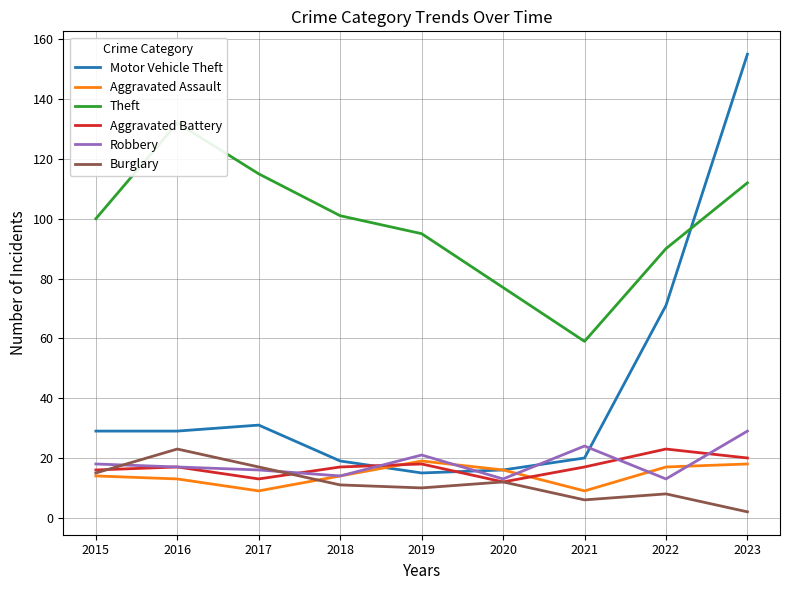

Which series has the largest range (max minus min)?

Motor Vehicle Theft